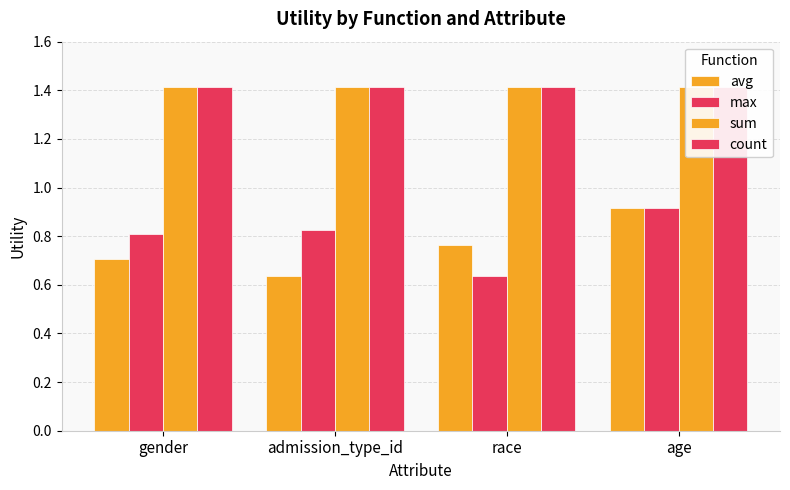

Is it true that sum equals 0.6 at age?

False